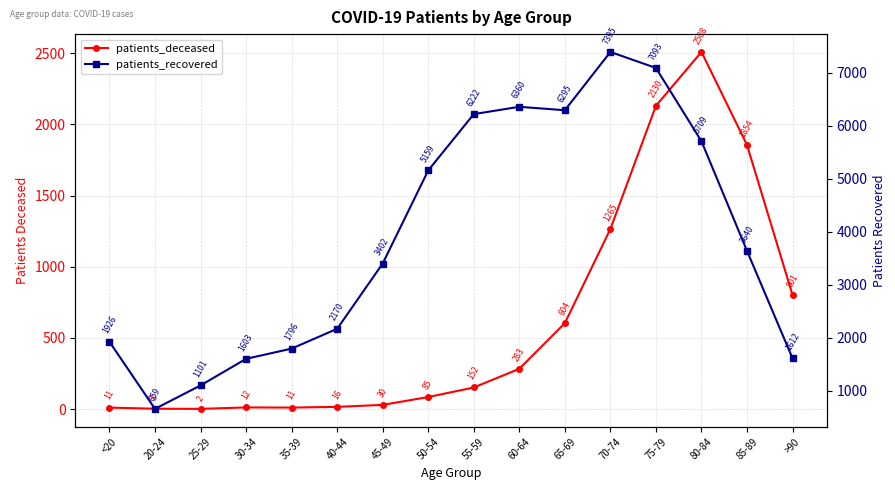

The patients_deceased series shows 1265 at 70-74. True or false?

True